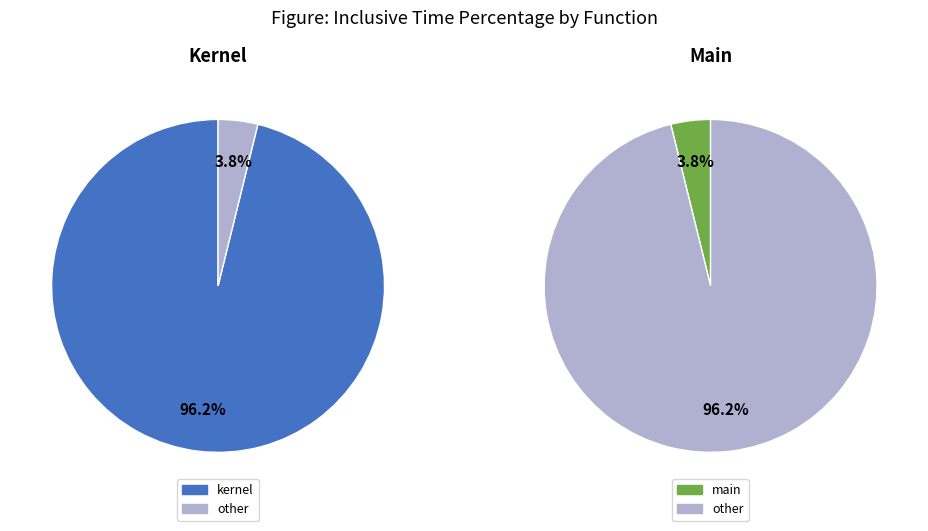

To the nearest percent, what is the combined percentage of kernel and main?

100%